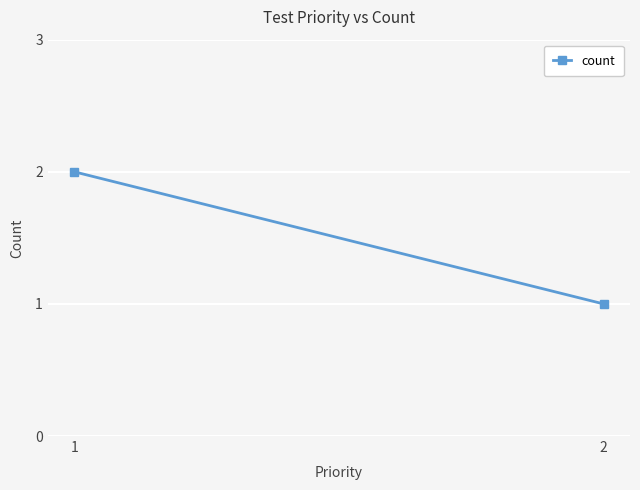

How many categories are shown in the chart?

2